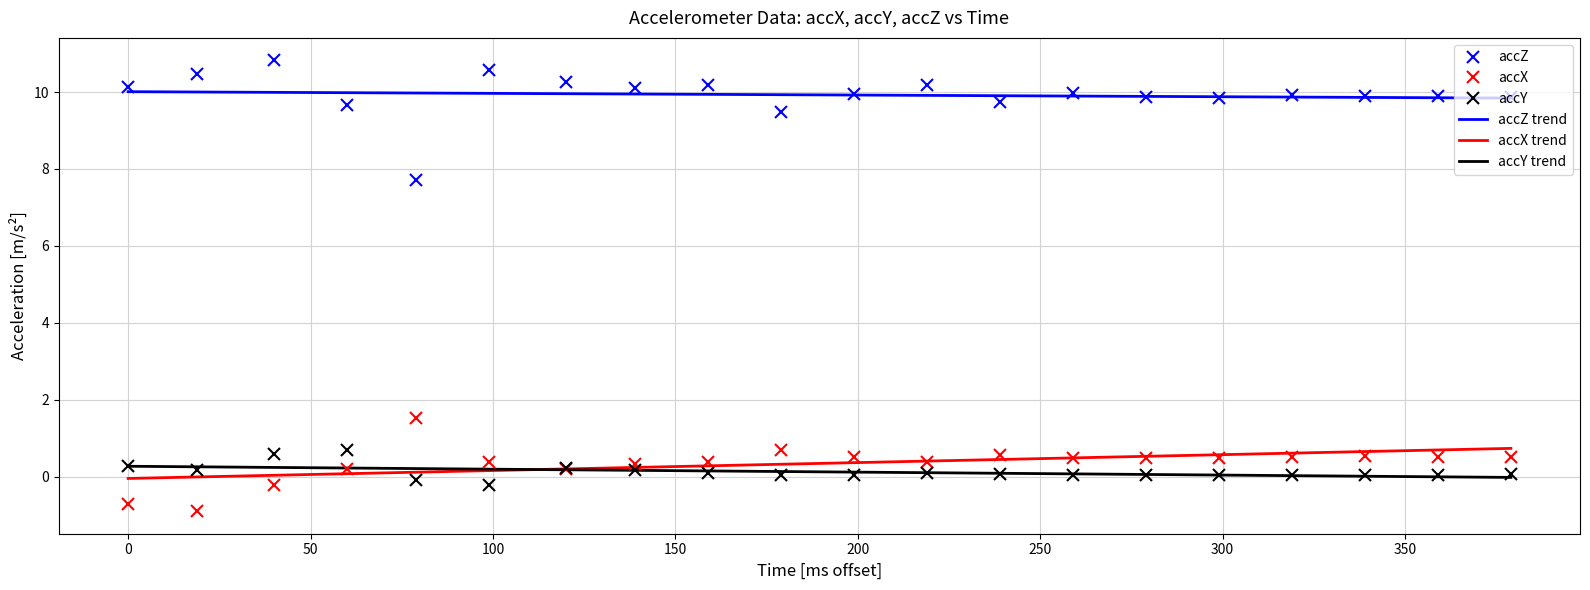

How many values in accY are below zero?

2